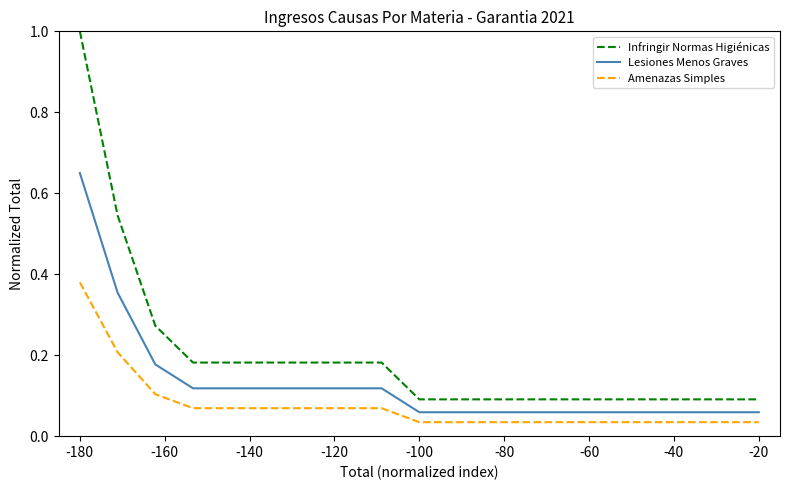

Which series has the largest range (max minus min)?

Infringir Normas Higiénicas